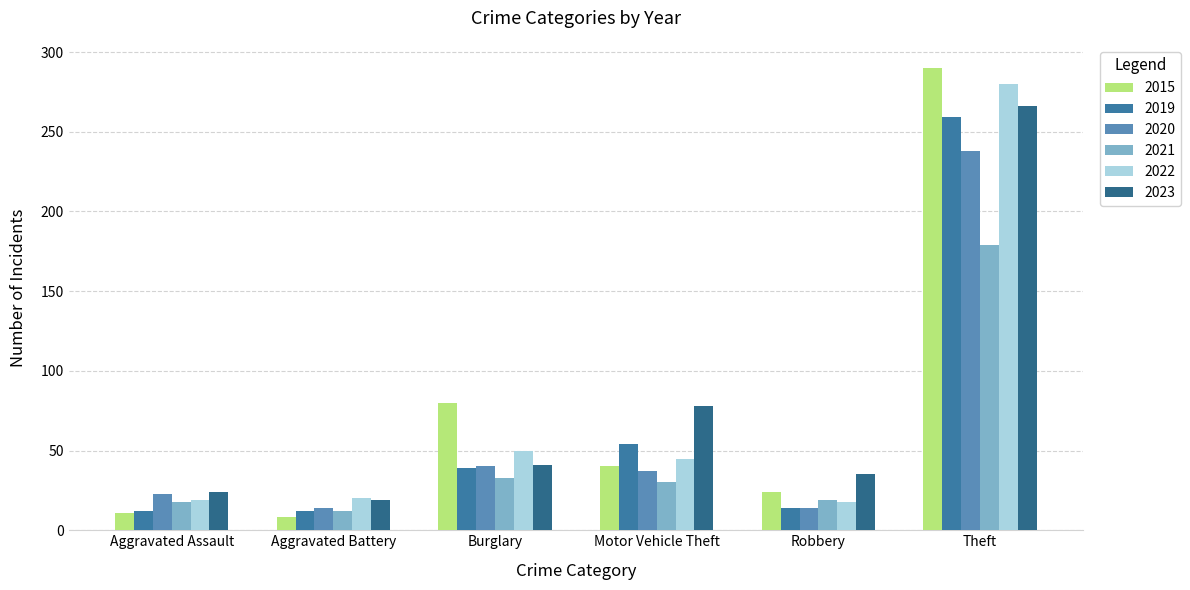

What is the spread (max minus min) of values at Theft?

111